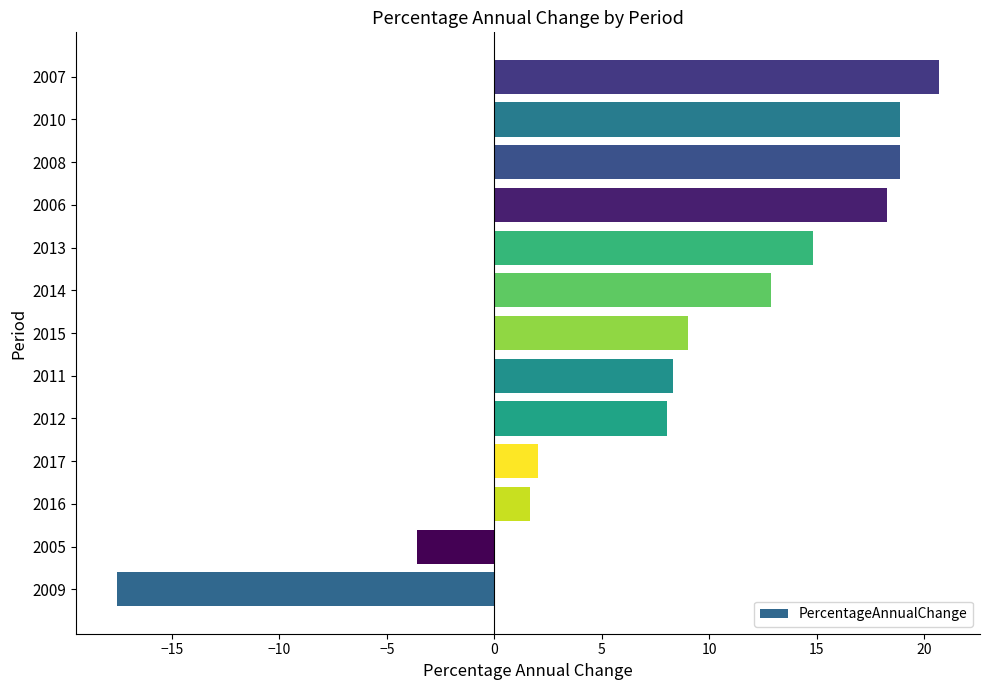

What is the maximum value shown in the chart?

20.7